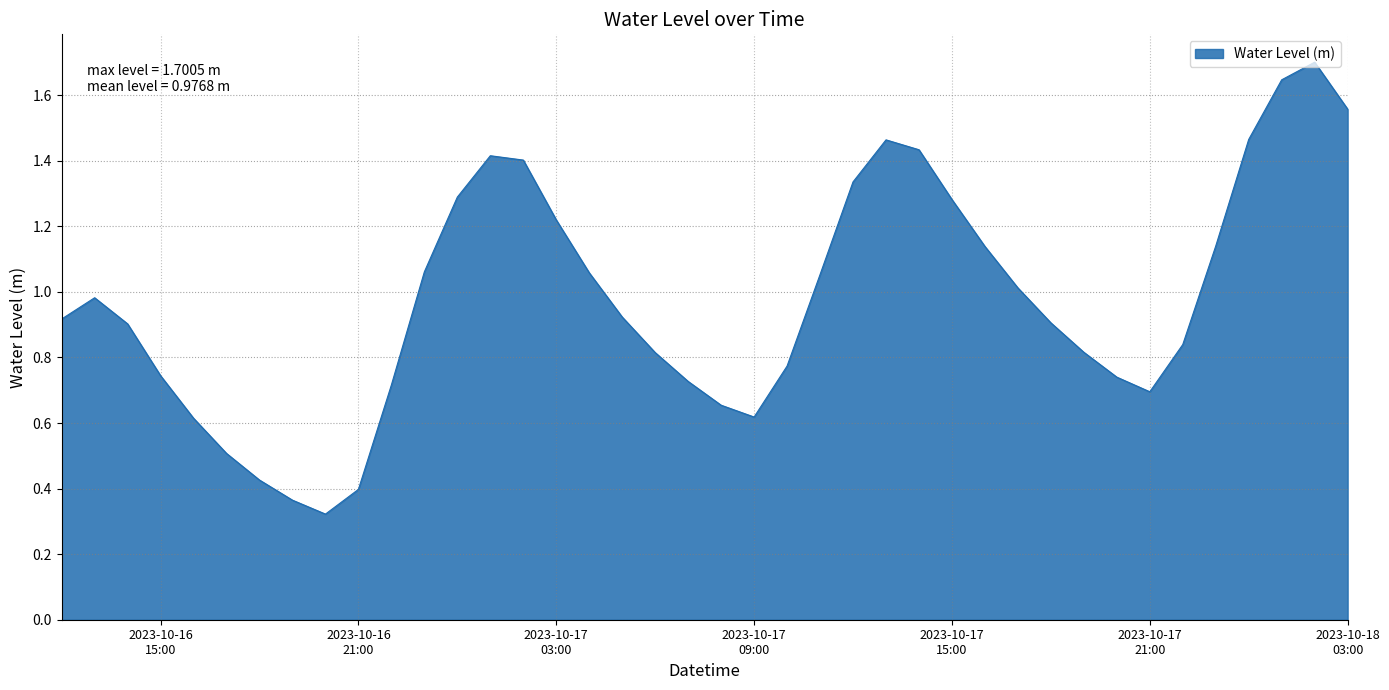

What is the maximum value shown in the chart?

1.7